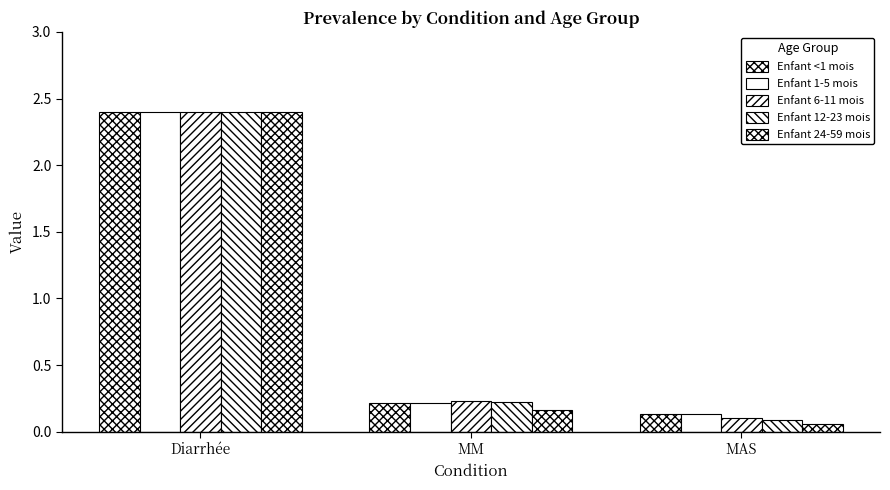

At which label is Enfant 1-5 mois closest to 1?

MM